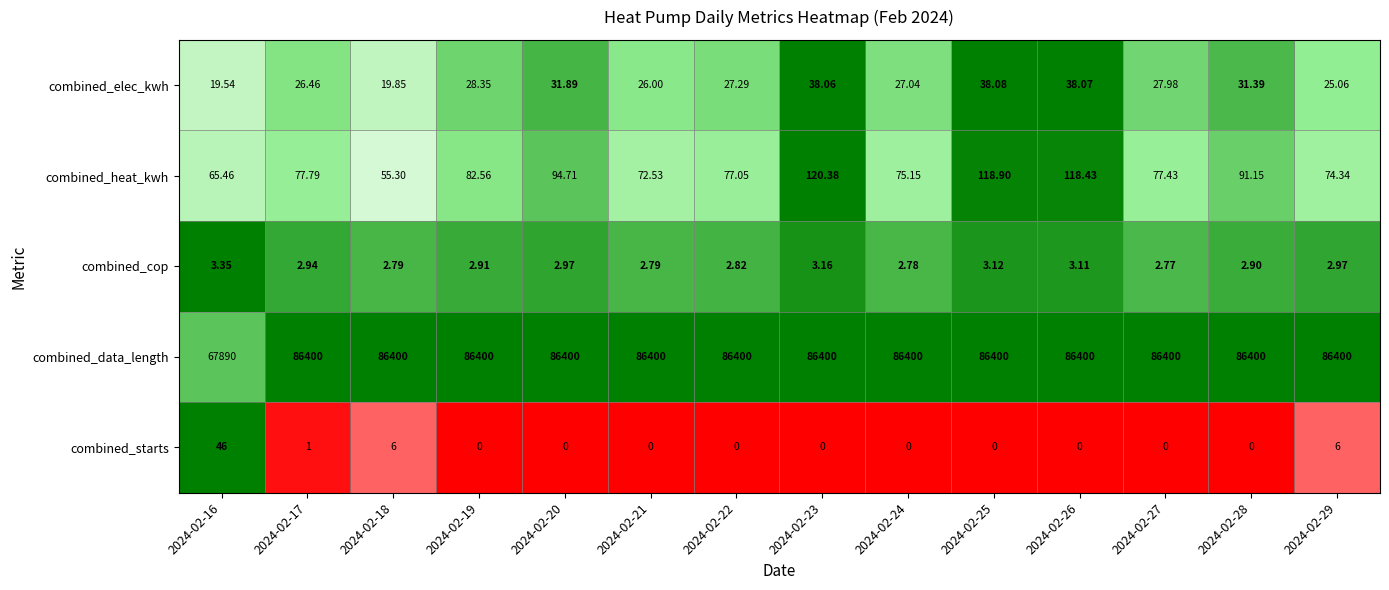

Which series has the largest total across all categories?

combined_data_length